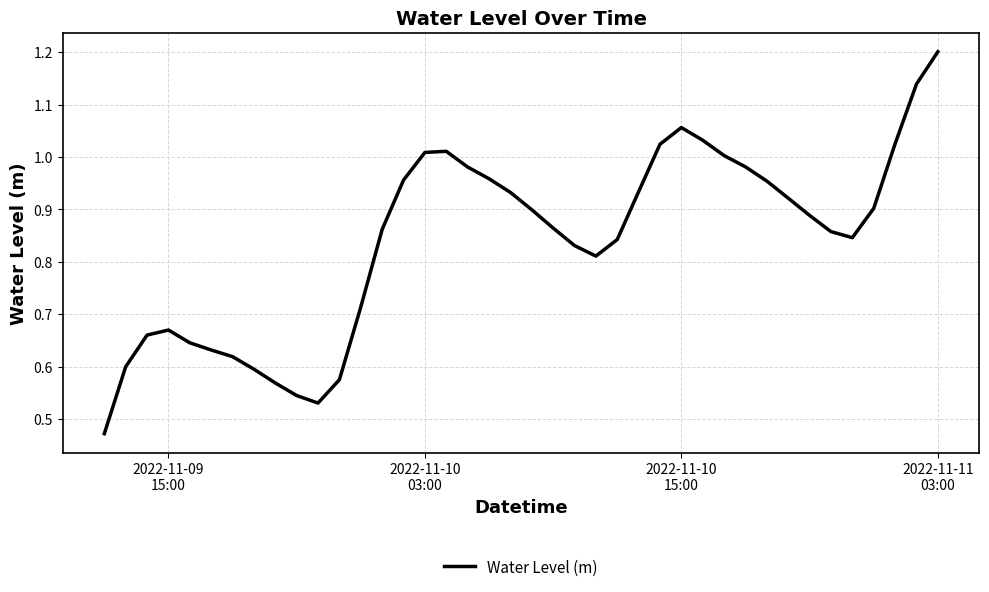

What is the greatest value displayed?

1.2